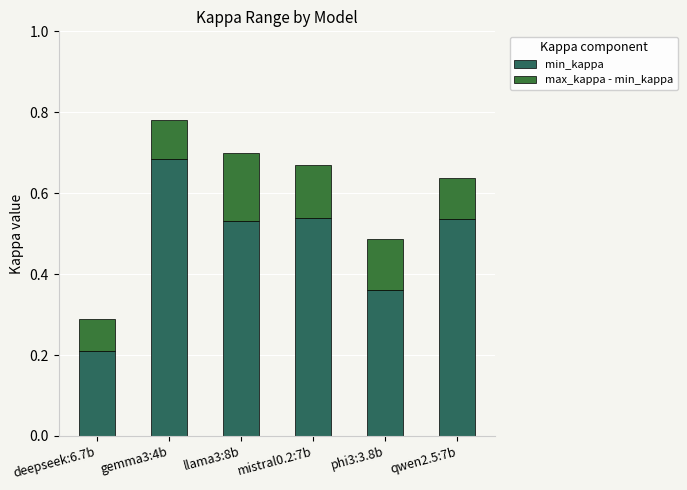

At which category is the sum across all series the highest?

gemma3:4b